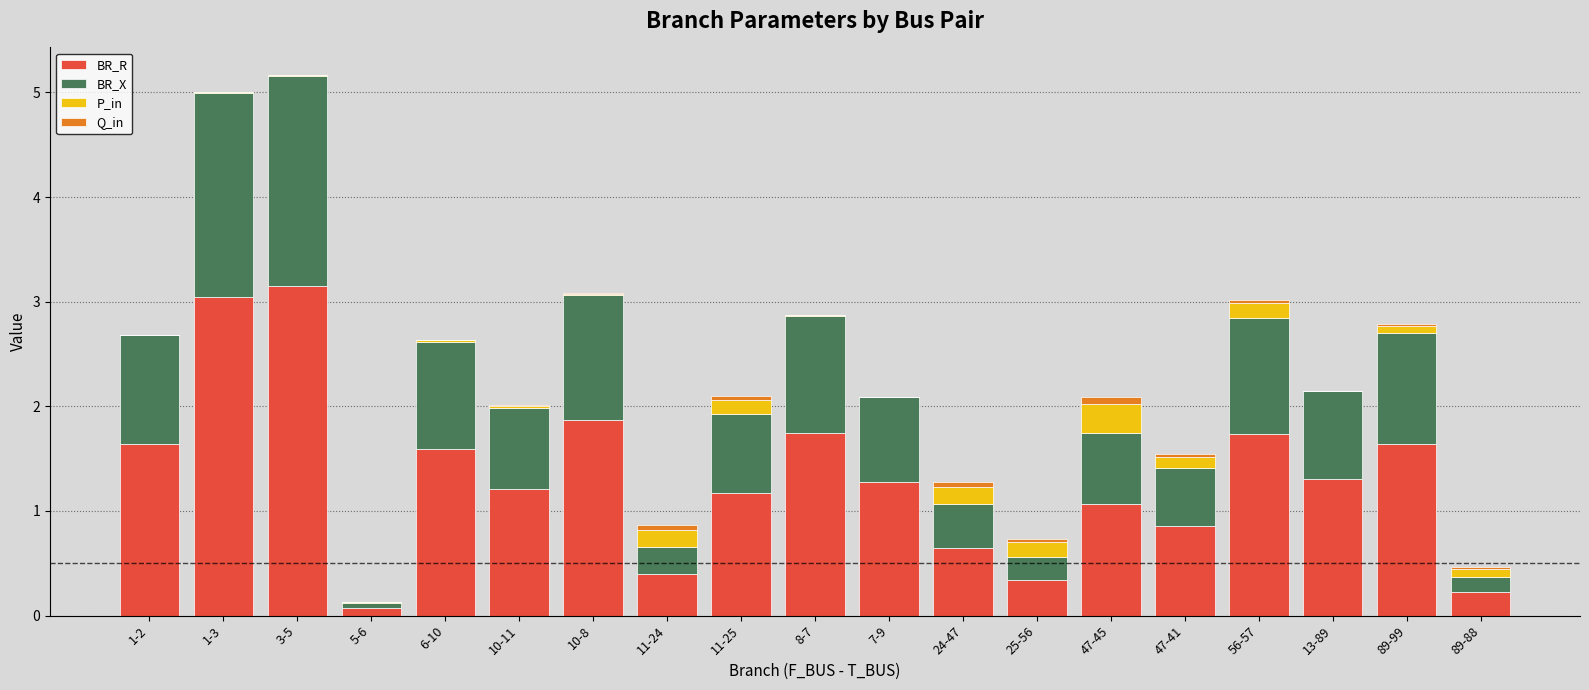

What is the maximum value for BR_R?

3.1